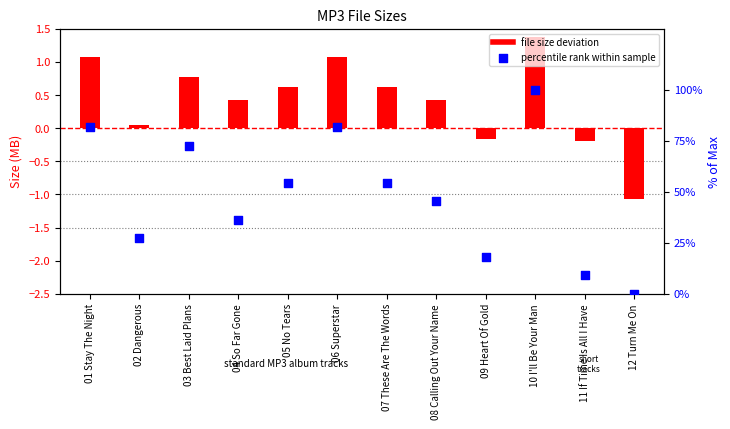

What is the total value across all series at 12 Turn Me On?

-1.1